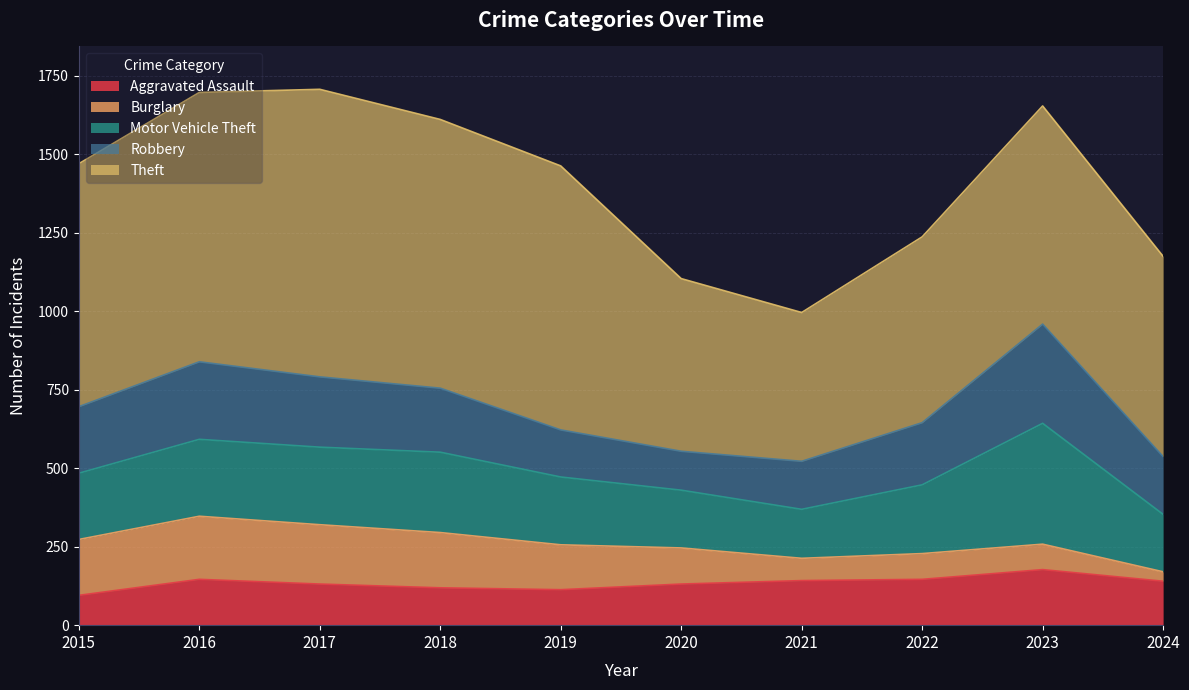

Reading left to right, list all the values displayed in this chart.

Aggravated Assault: 2015=95	2016=146	2017=131	2018=119	2019=113	2020=131	2021=142	2022=146	2023=177	2024=140
Burglary: 2015=178	2016=201	2017=189	2018=176	2019=143	2020=115	2021=71	2022=82	2023=81	2024=30
Motor Vehicle Theft: 2015=211	2016=245	2017=247	2018=256	2019=216	2020=184	2021=156	2022=219	2023=385	2024=183
Robbery: 2015=212	2016=247	2017=224	2018=204	2019=150	2020=124	2021=153	2022=198	2023=316	2024=184
Theft: 2015=774	2016=858	2017=916	2018=856	2019=841	2020=550	2021=474	2022=592	2023=695	2024=638